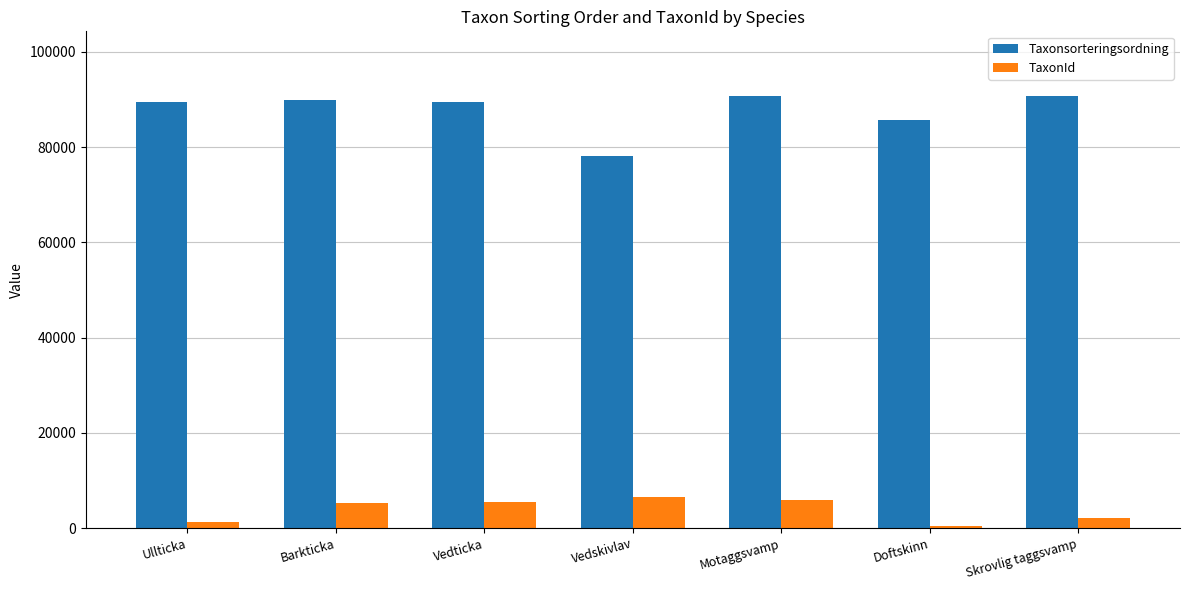

Are the bars grouped side by side (vs. stacked)?

Yes